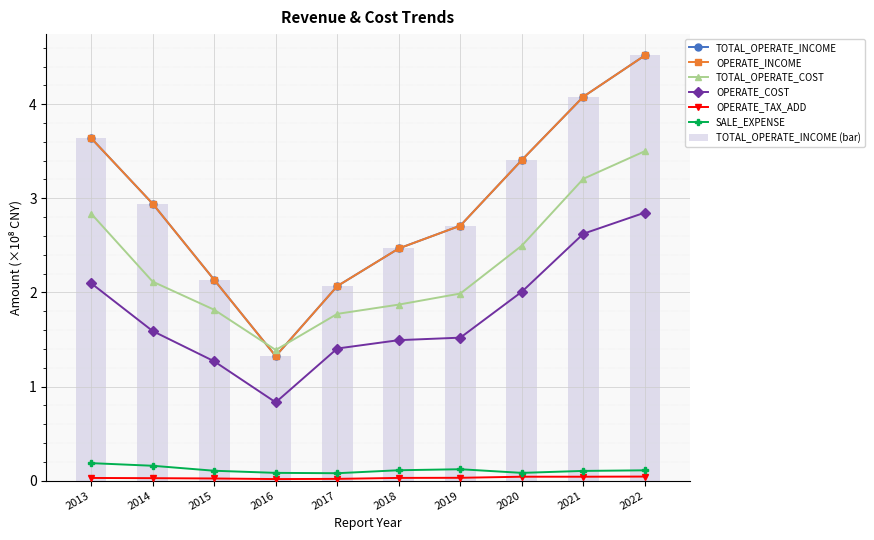

What is the highest value of the TOTAL_OPERATE_INCOME series?

4.5